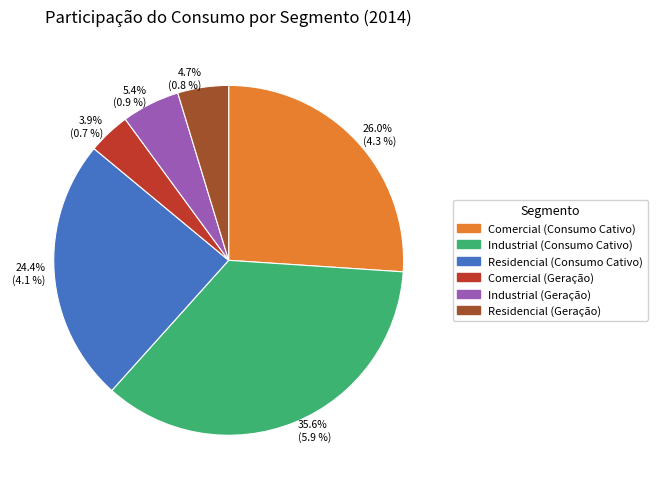

What portion of the pie excludes 5.4% (0.9 %)?

94.6%